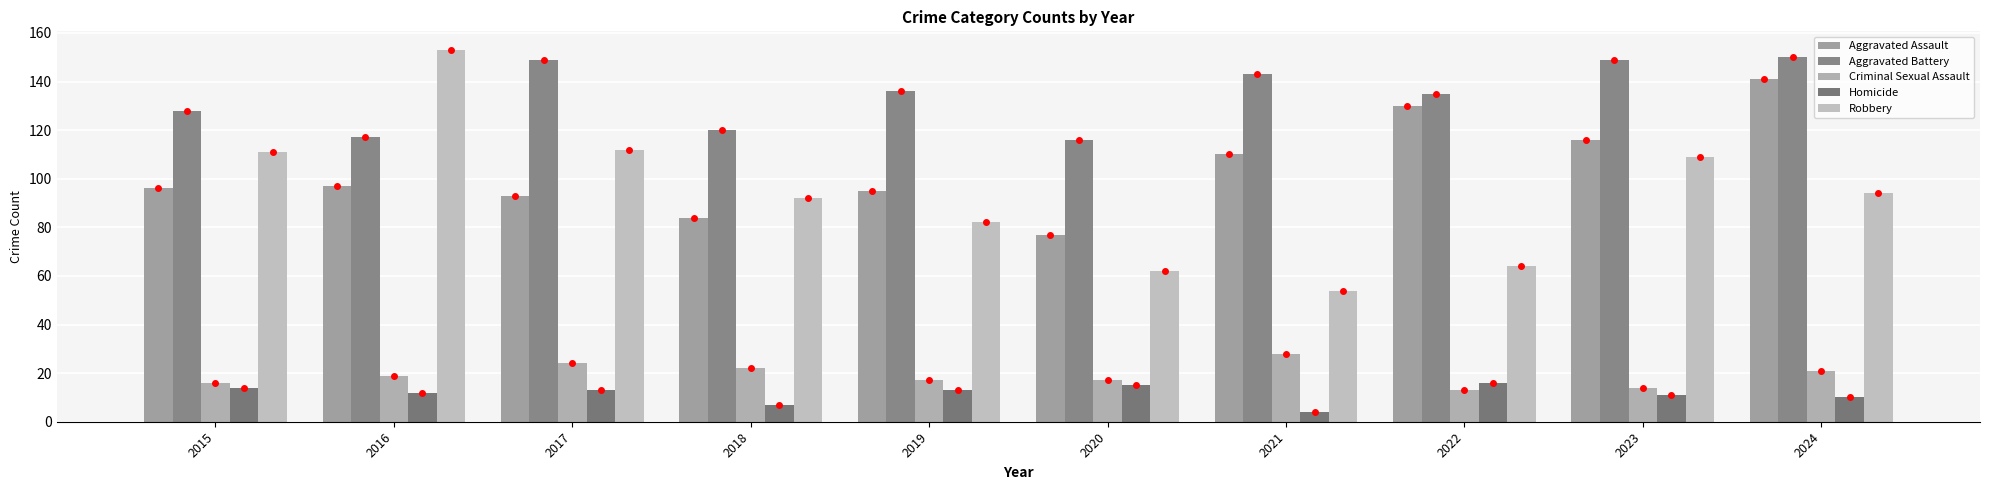

At which label is Aggravated Battery closest to 133?

2022